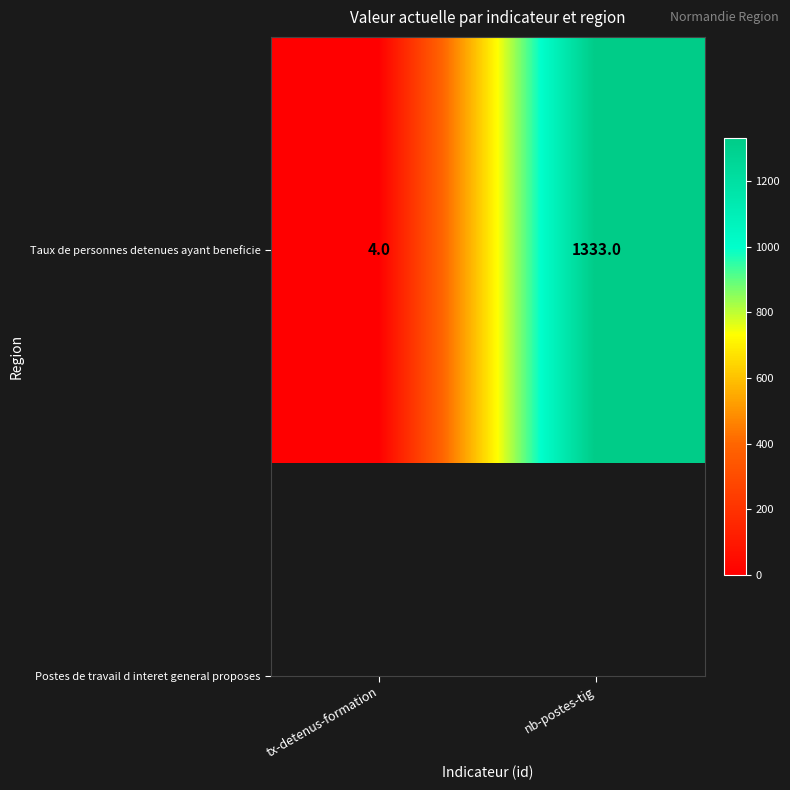

At which label is the value closest to 668?

tx-detenus-formation